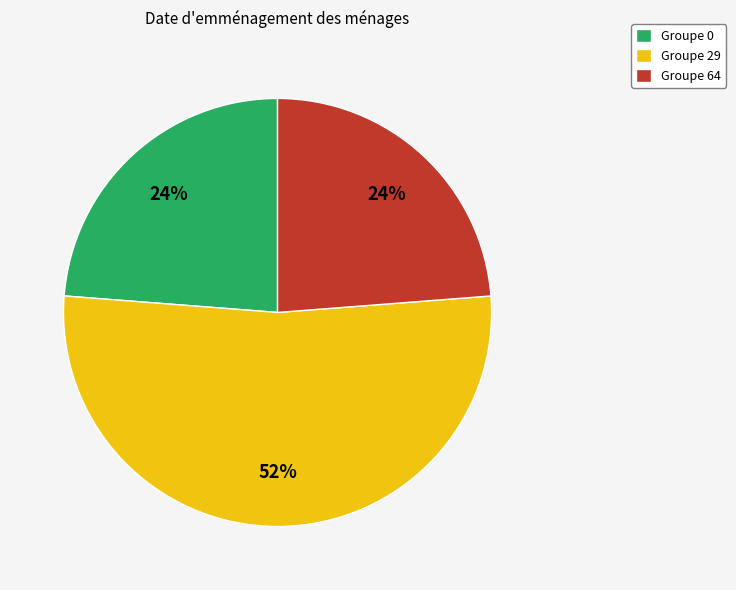

Is there a majority slice in this chart?

Yes